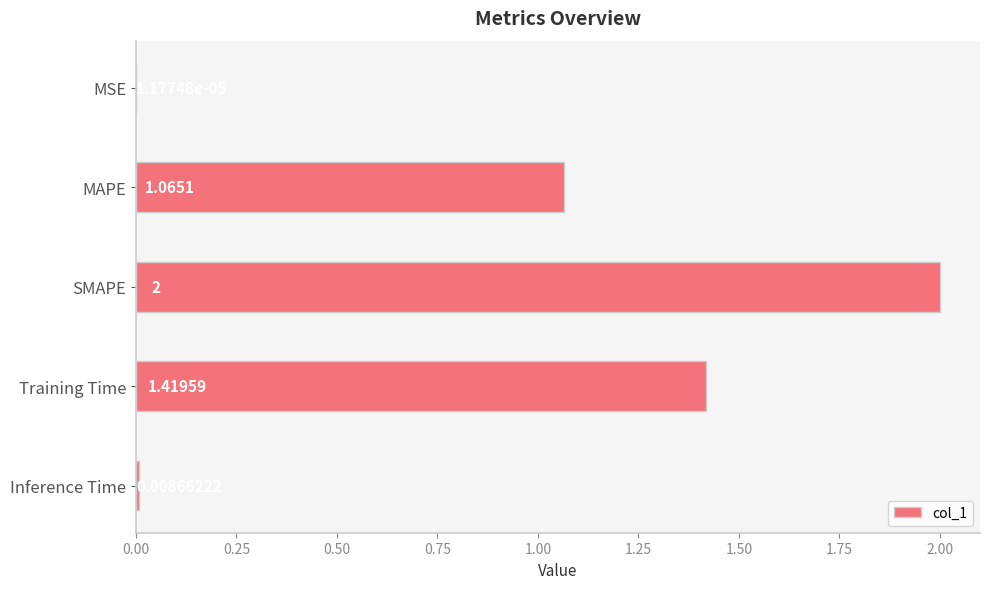

Which label corresponds to the largest value in the chart?

SMAPE